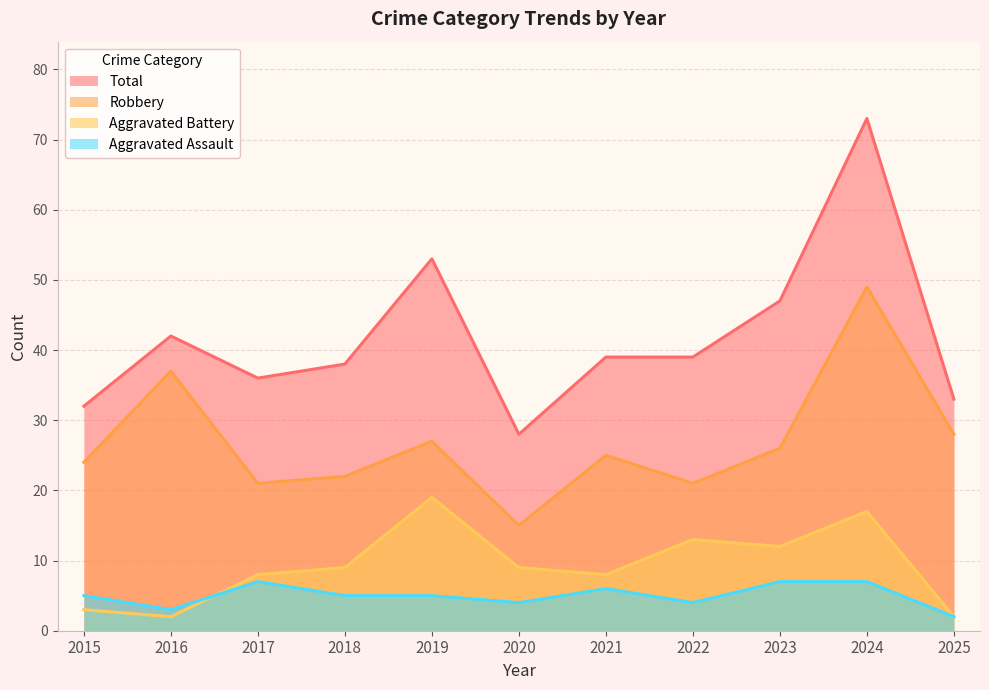

Between 2021 and 2024, which series saw the biggest shift?

Total